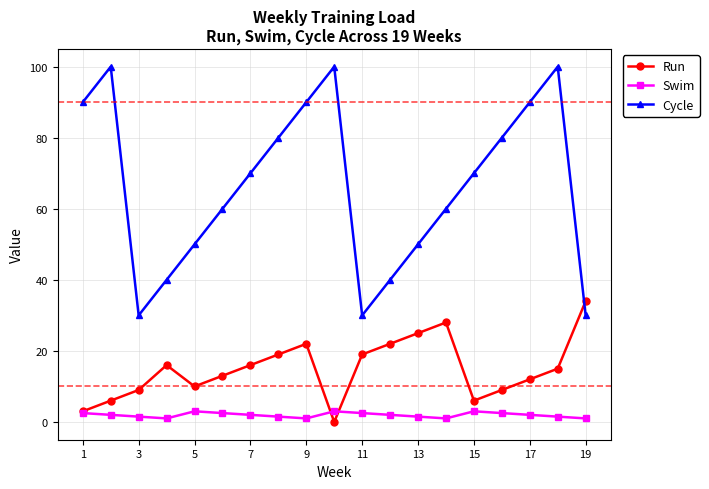

Which series has the widest spread of values?

Cycle